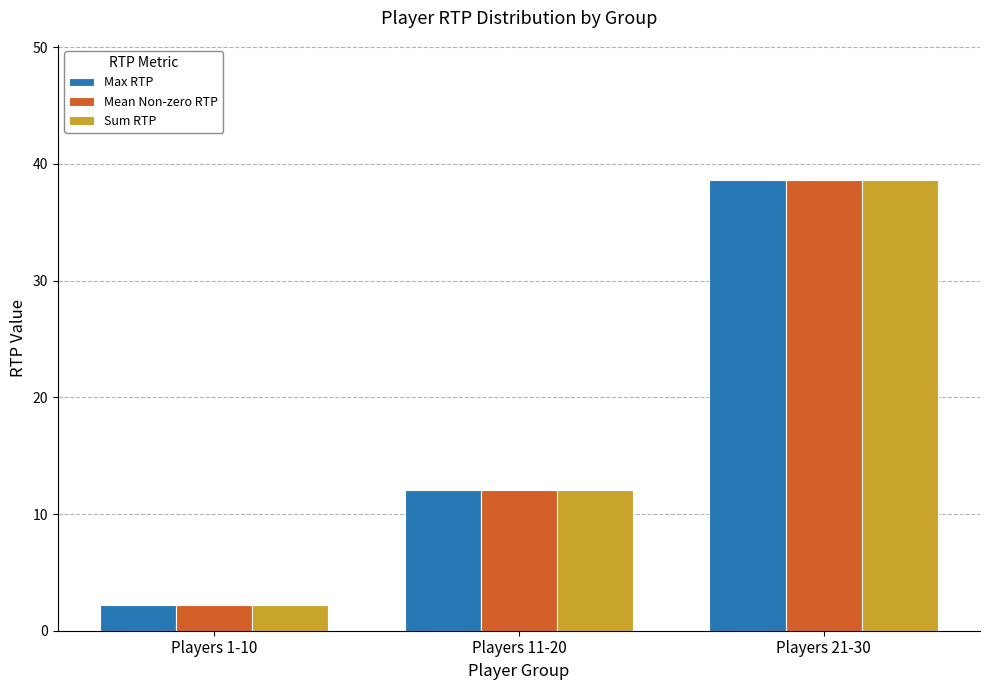

How many groups of bars are there?

3